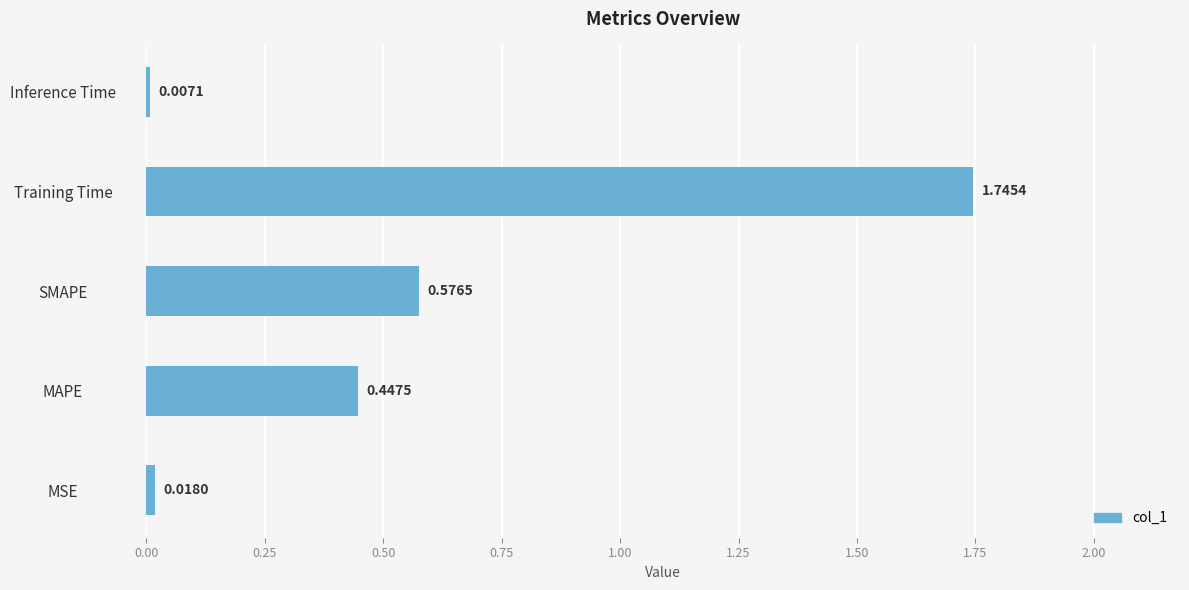

At which label is the value closest to 0?

Inference Time